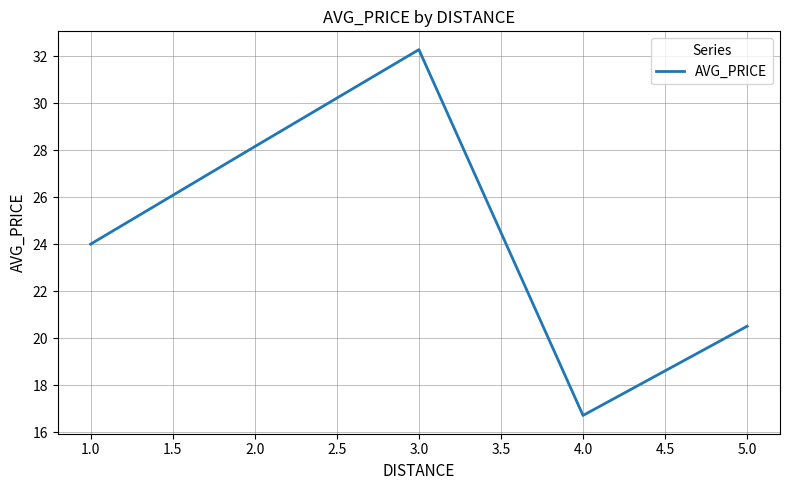

What is the smallest value displayed?

16.7